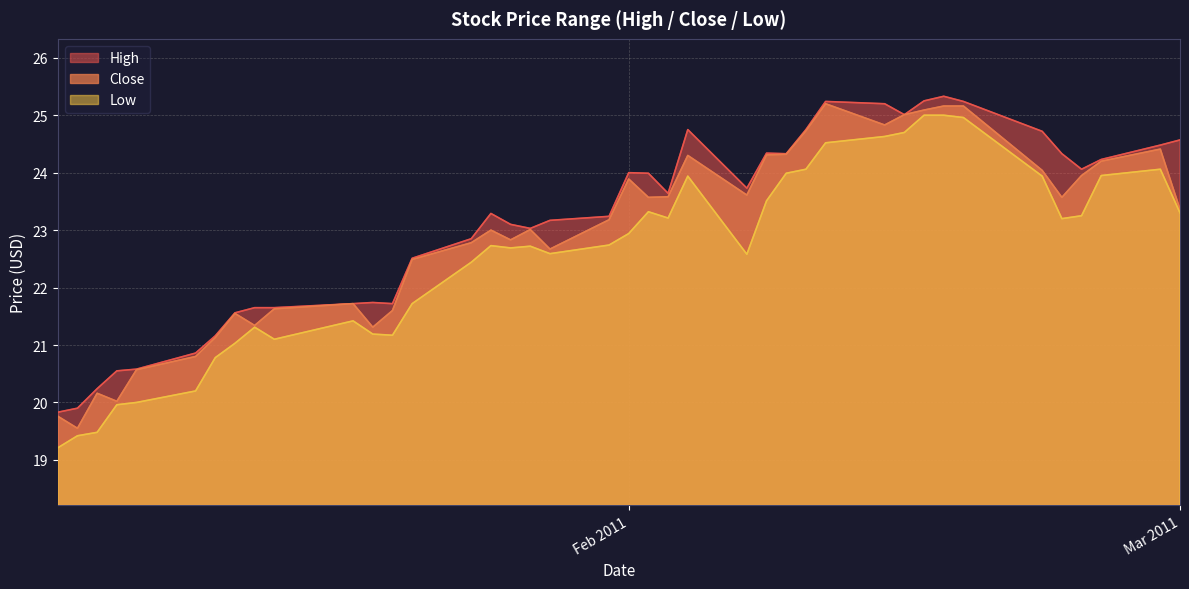

Which series has the largest total across all categories?

High